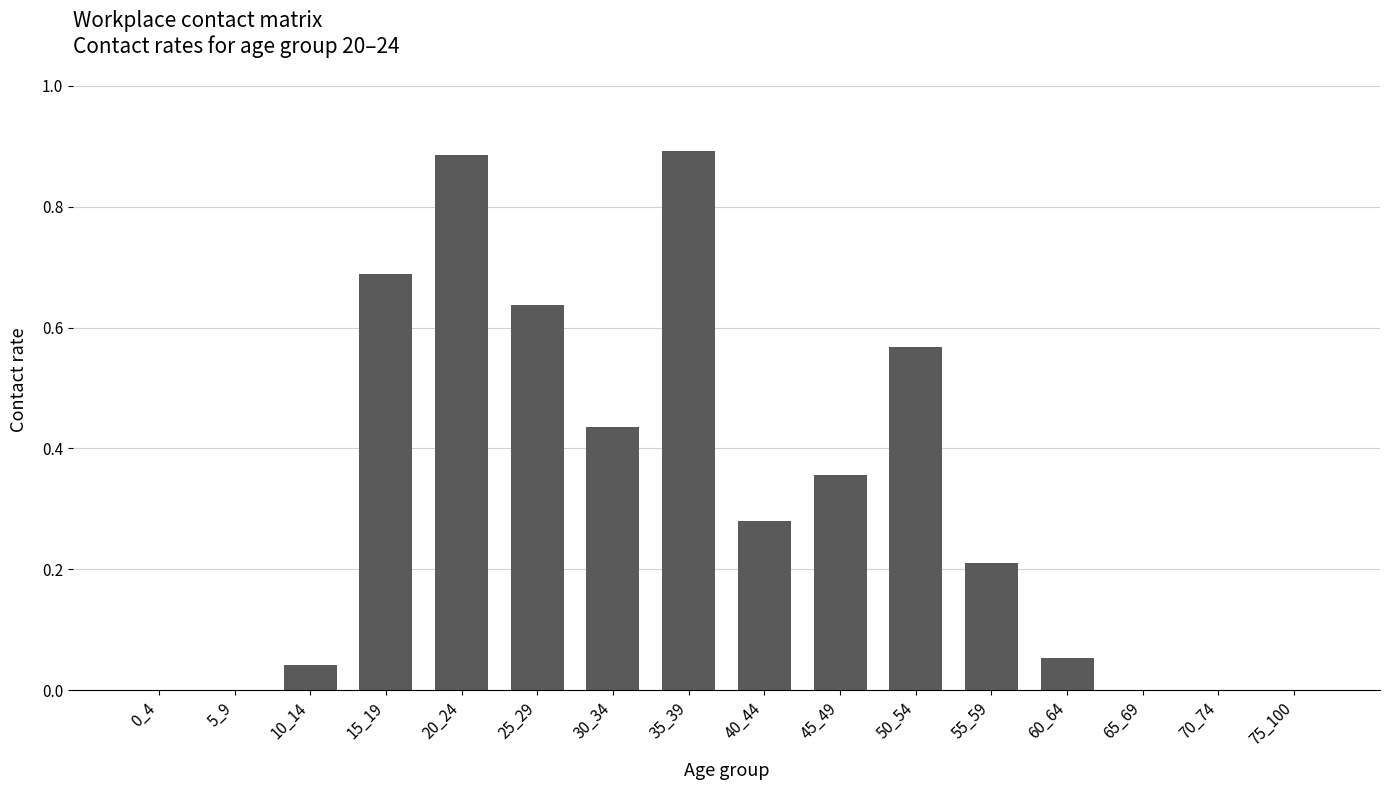

True or false: the data shows -0.3 at 70_74.

False